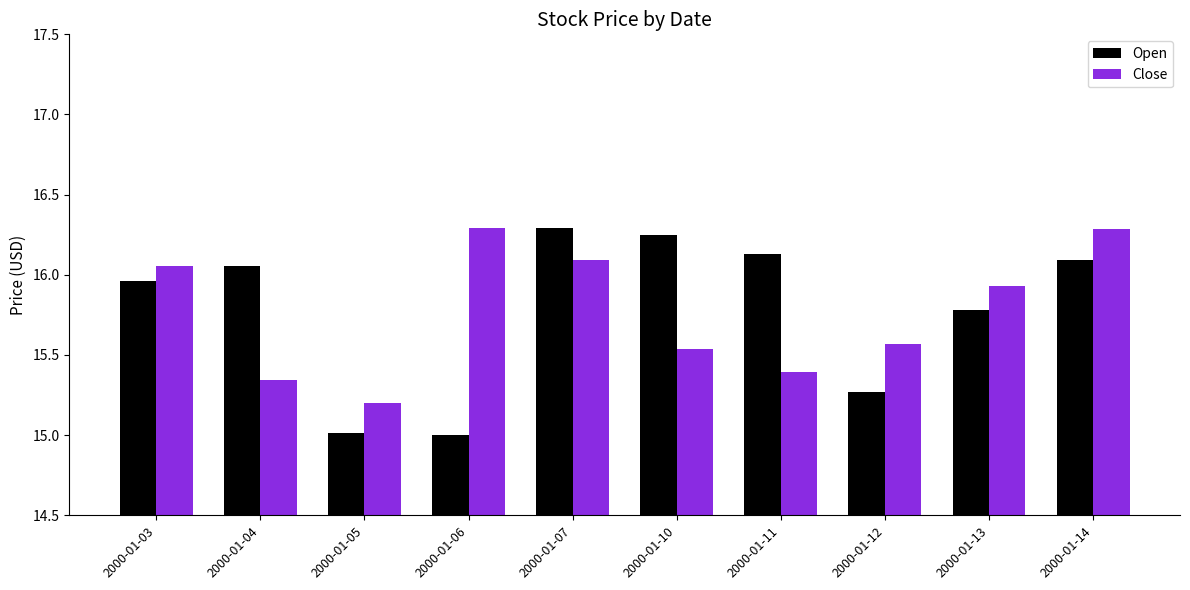

Which series has the widest spread of values?

Open